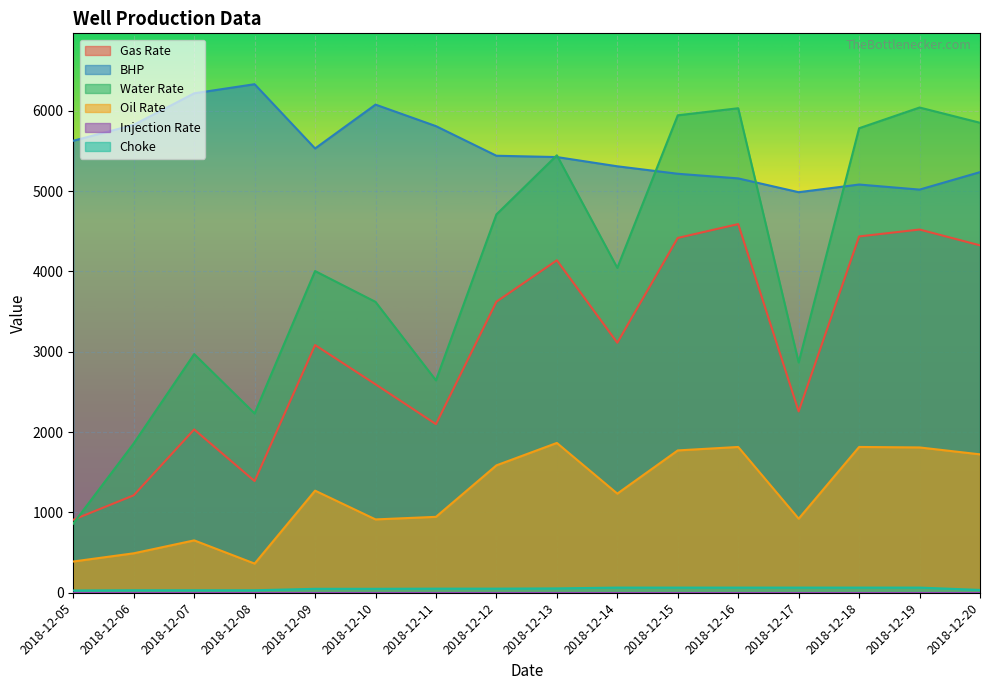

Which category has the highest value in the Gas Rate series?

2018-12-16